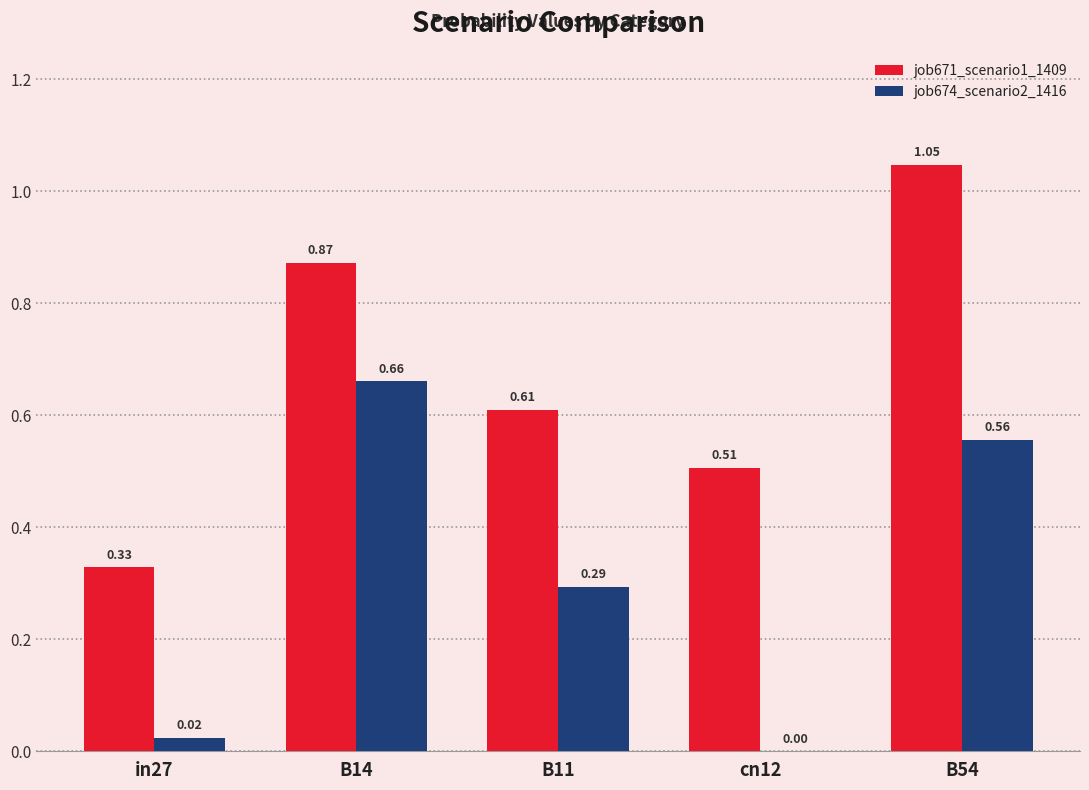

What is the sum of the job671_scenario1_1409 values at cn12 and B11?

1.1